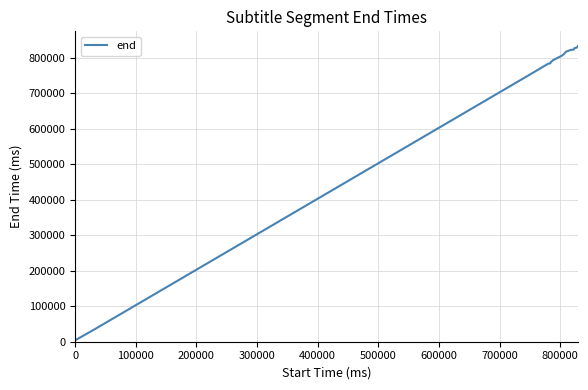

What is the maximum value shown in the chart?

833000